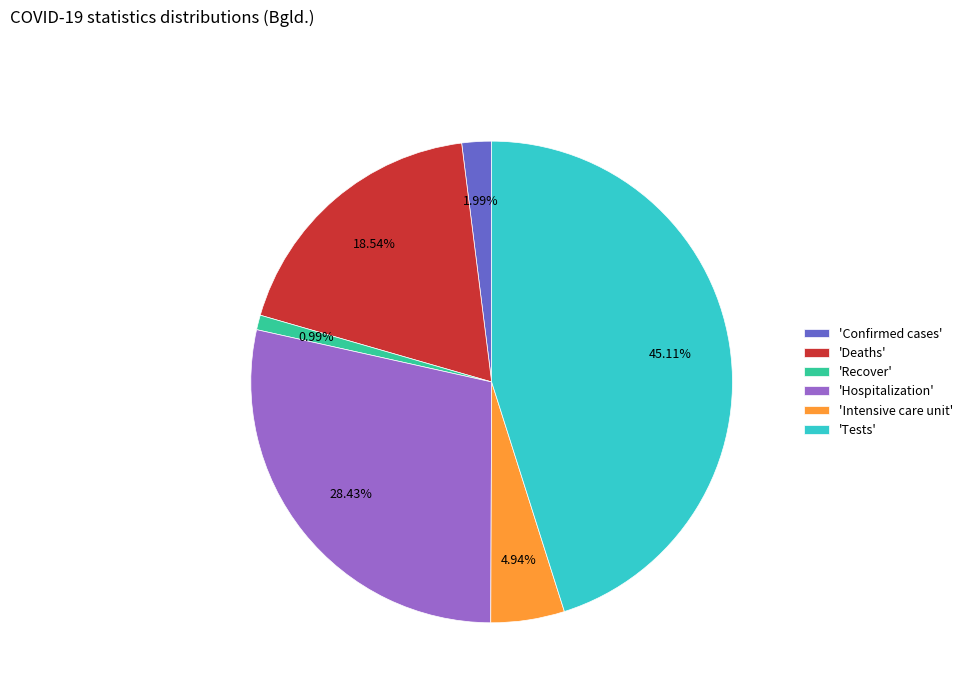

Is there a majority slice in this chart?

No